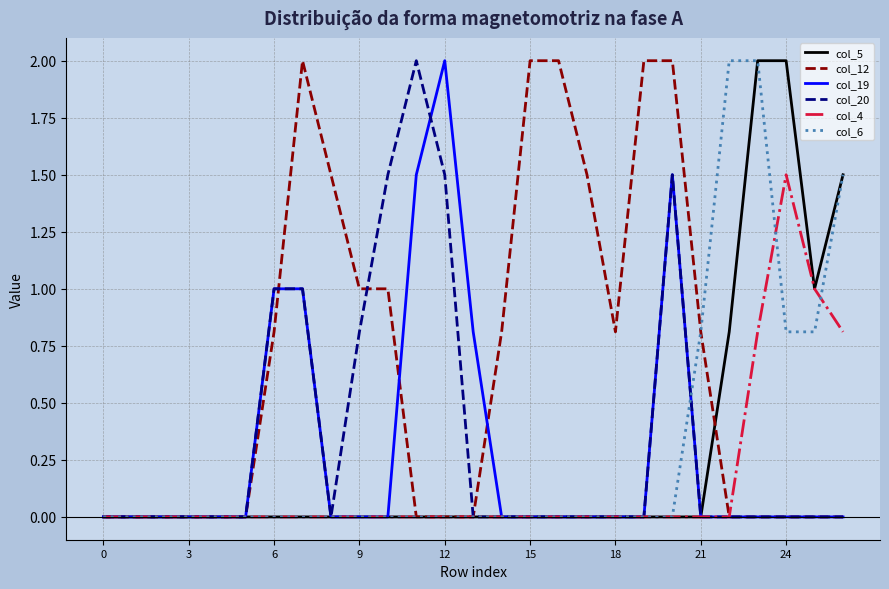

At how many categories does at least one series exceed 0?

21